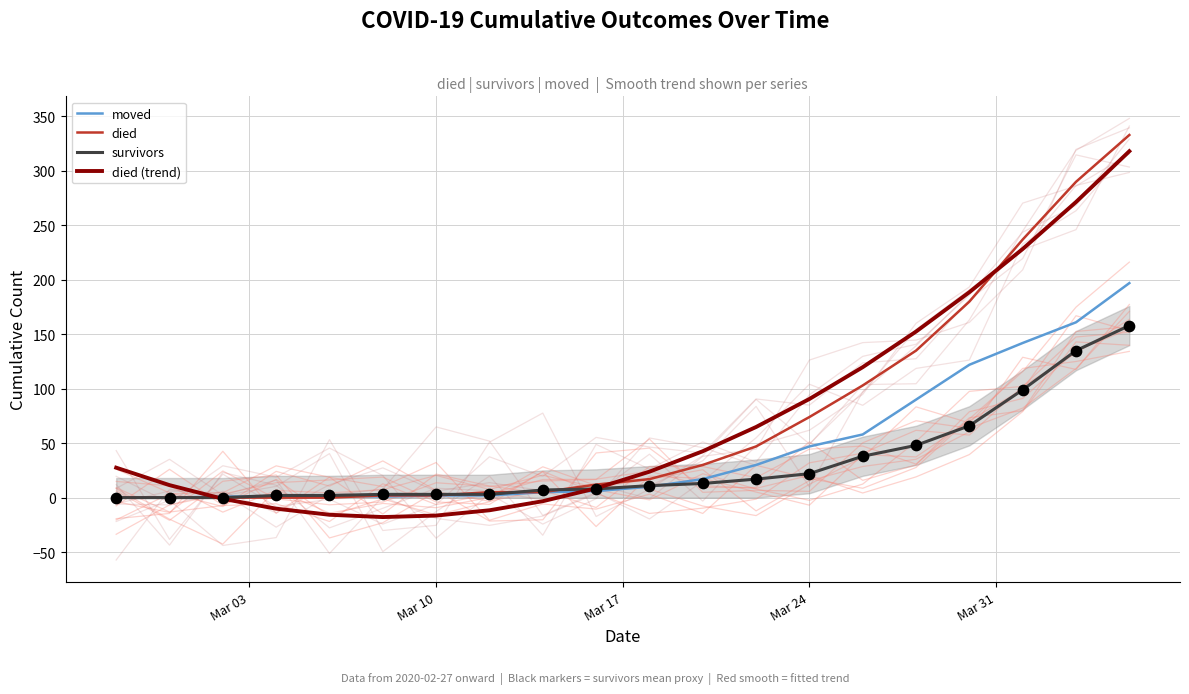

What is the maximum value for moved?

197.0